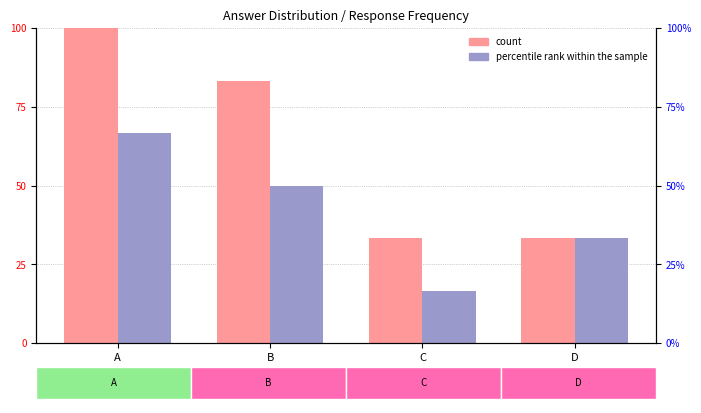

Which series has the largest total across all categories?

count